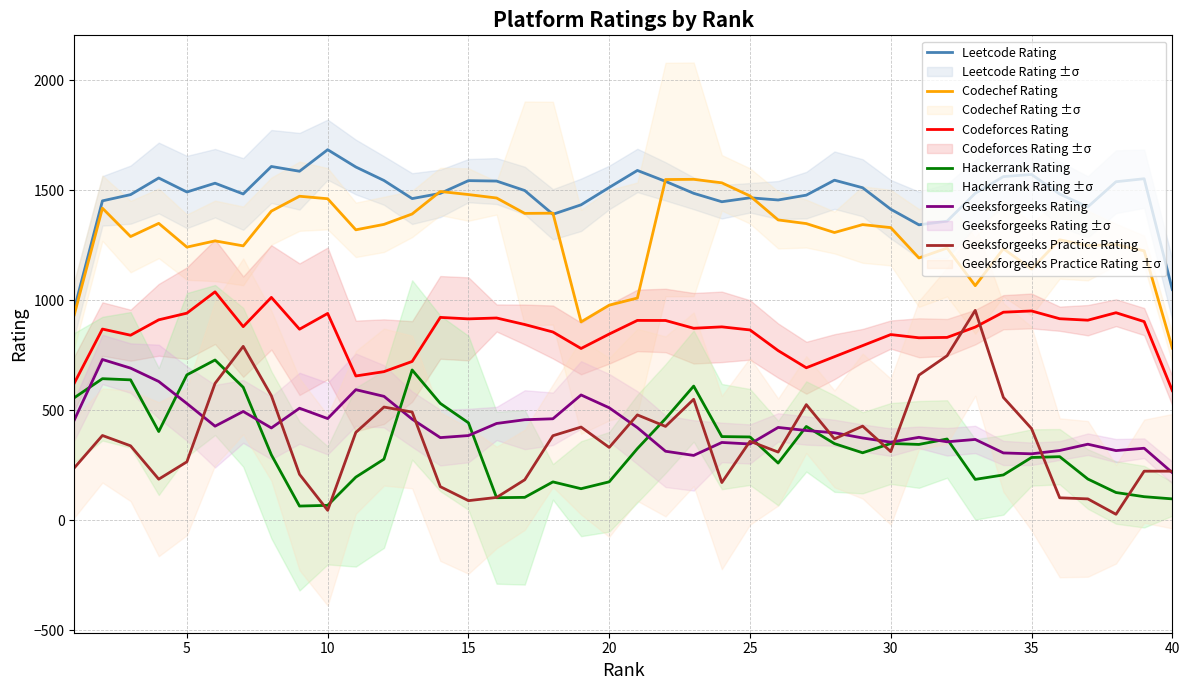

What is the value of the Geeksforgeeks Rating point at the 14th from the left?

375.0